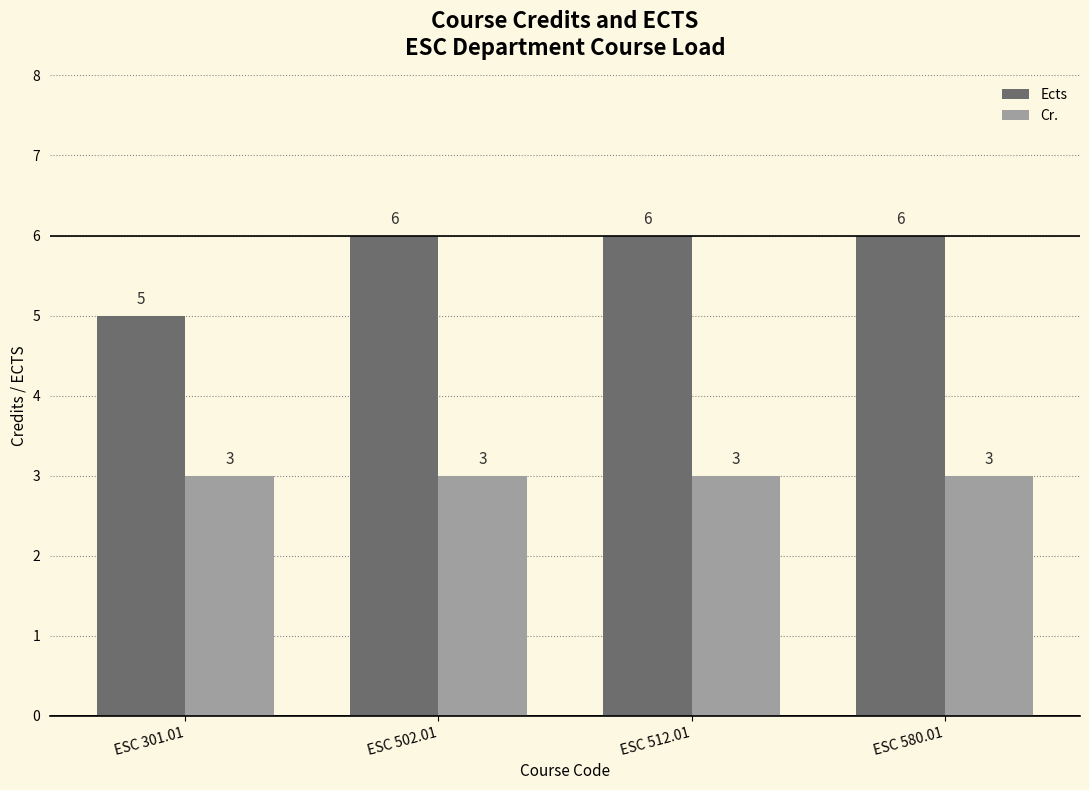

What is the minimum value shown in the chart?

3